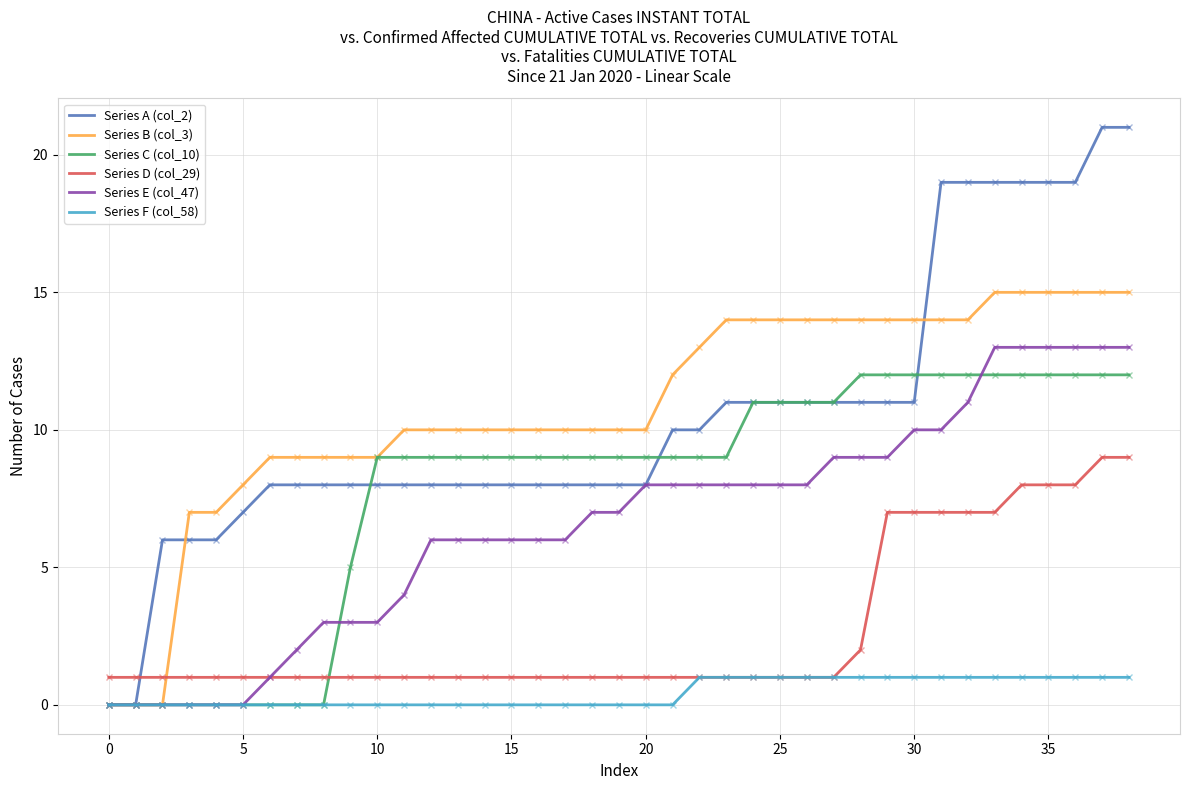

What is the maximum value shown in the chart?

21